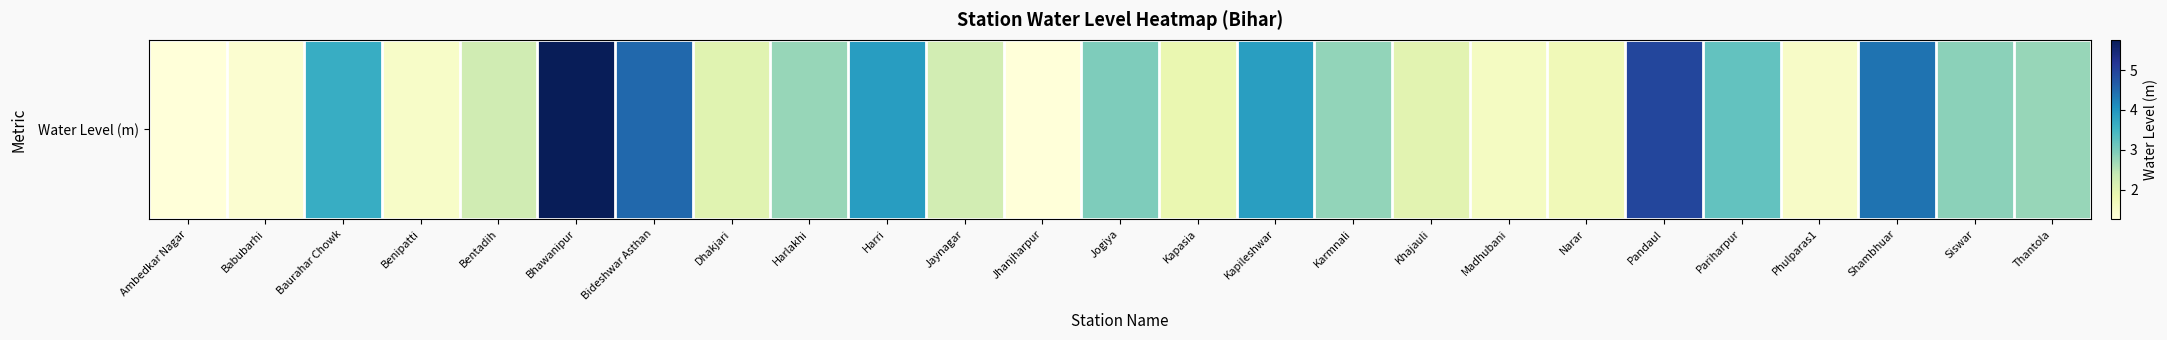

What is the change in value from Harri to Pandaul?

+1.1